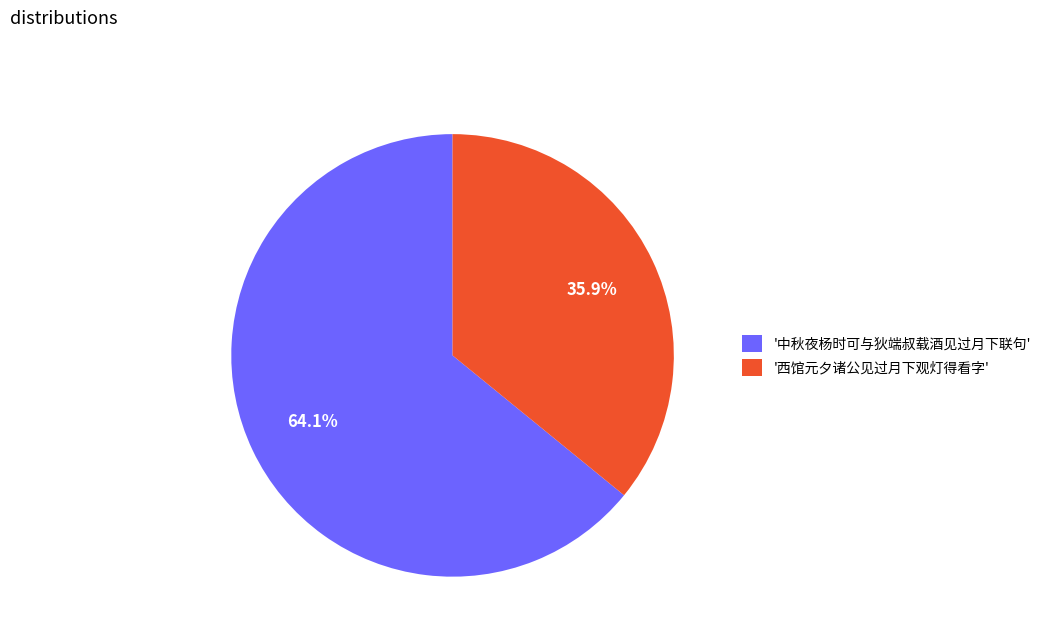

What is the ratio of the value at '中秋夜杨时可与狄端叔载酒见过月下联句' to the value at '西馆元夕诸公见过月下观灯得看字'?

1.8